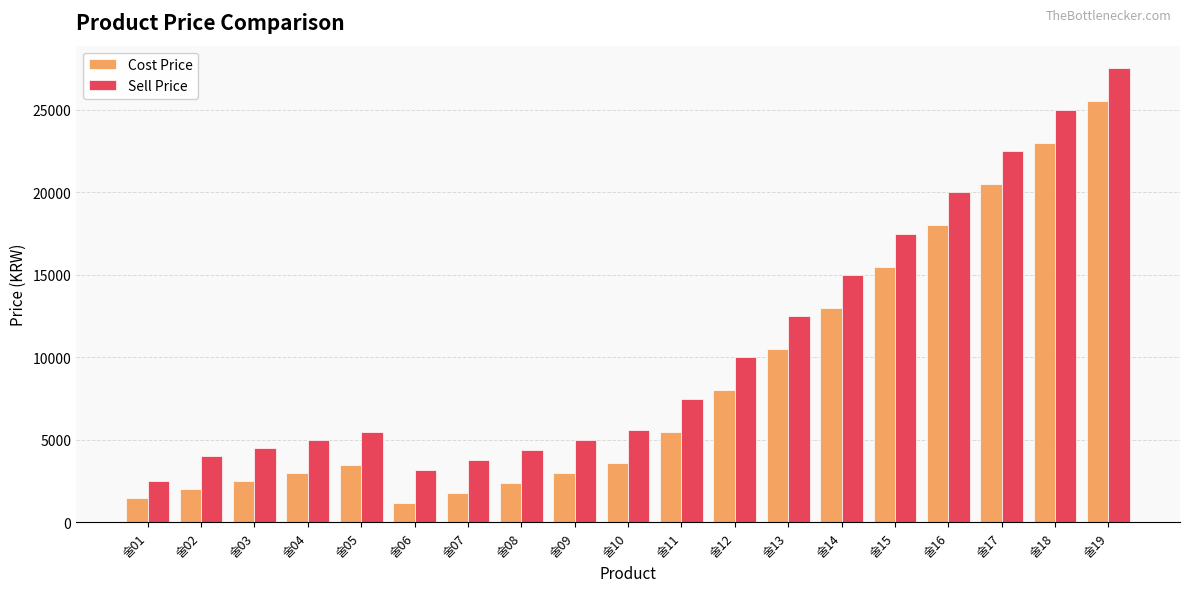

True or false: Sell Price has a value of 7192 at 술13.

False